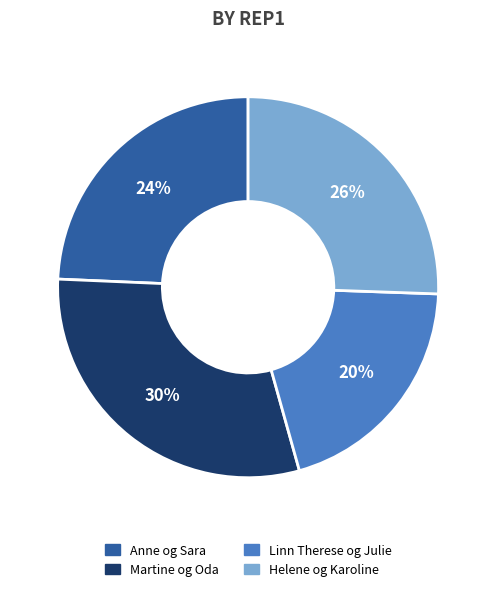

Rank the categories by value from lowest to highest.

Linn Therese og Julie, Anne og Sara, Helene og Karoline, Martine og Oda